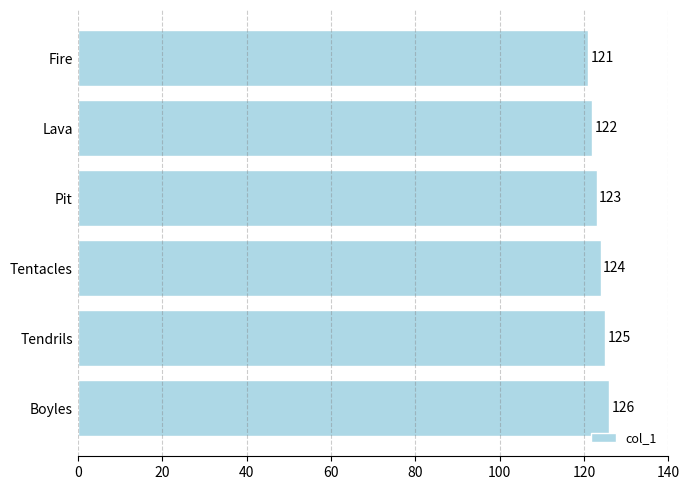

What is the difference between the maximum and minimum values?

5